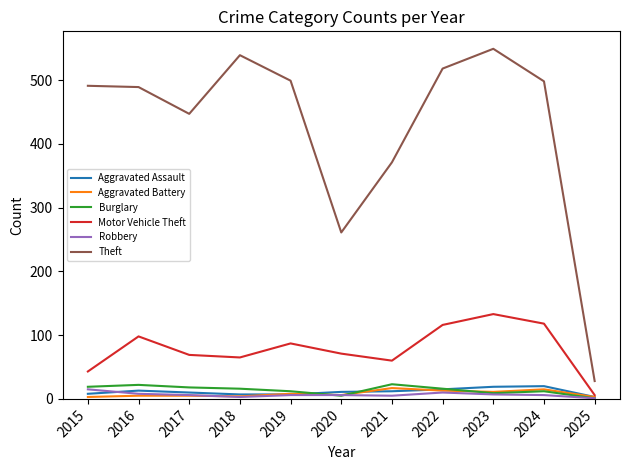

At how many categories does at least one series exceed 94?

10